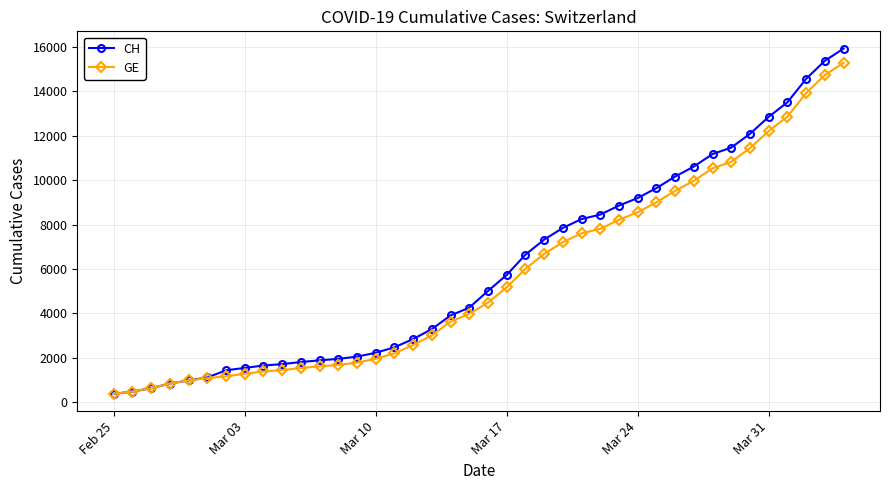

Which series has the largest total across all categories?

CH